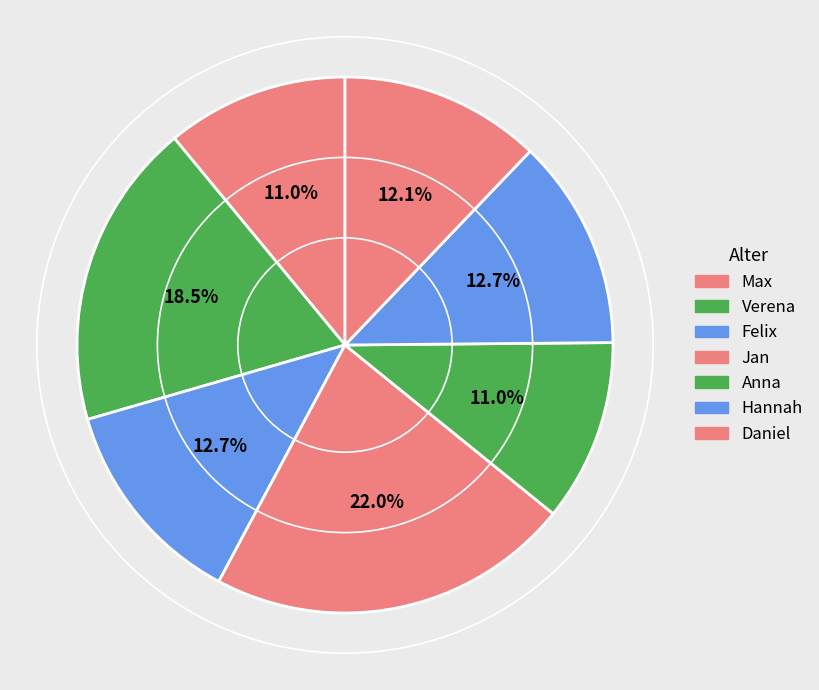

What is the smallest slice in the pie chart?

Max